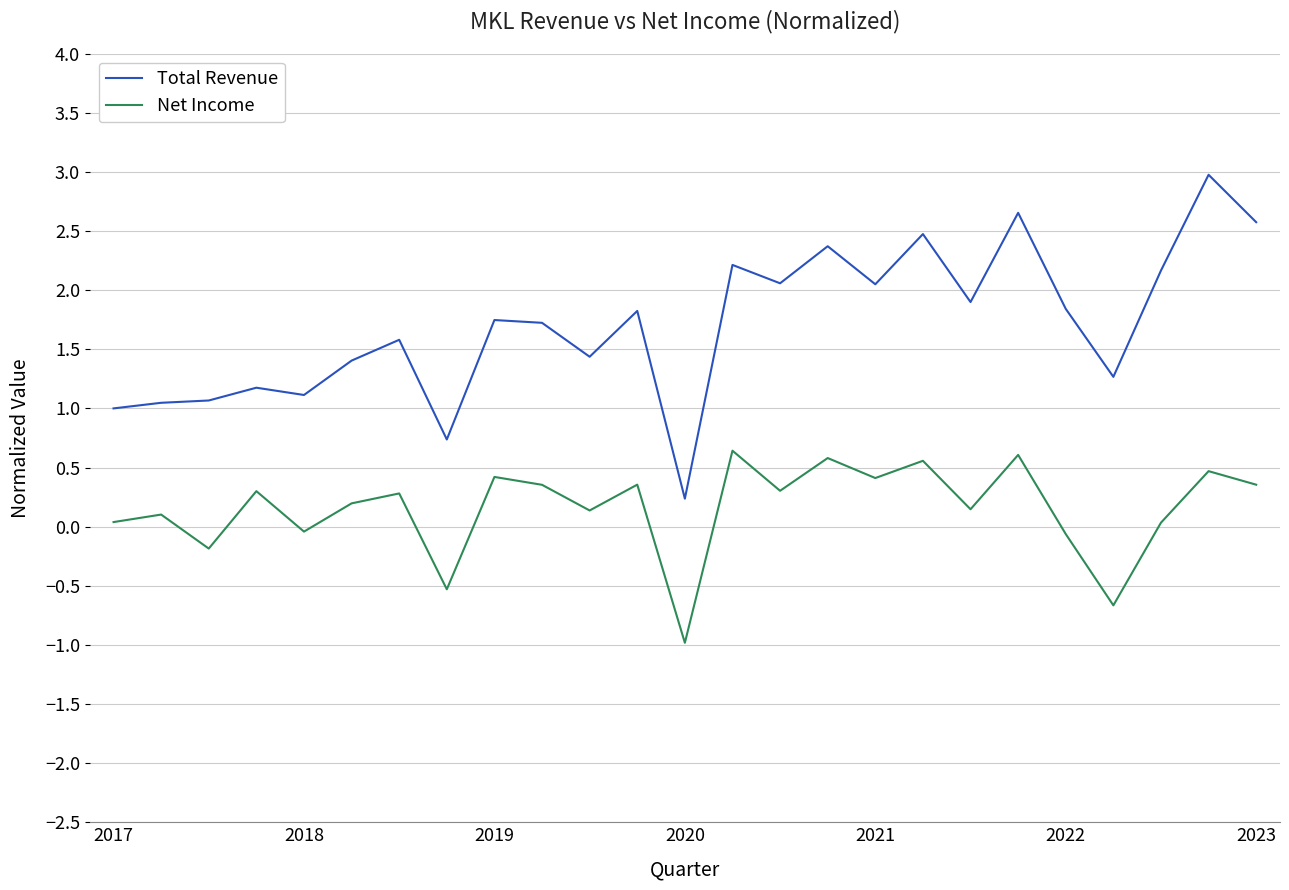

Rank the series by their average value, from highest to lowest.

Total Revenue, Net Income